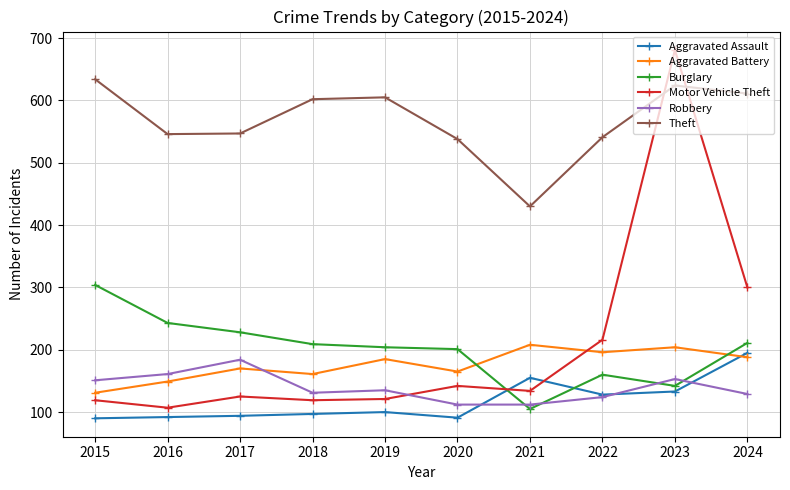

The Aggravated Battery series shows 204 at 2023. True or false?

True